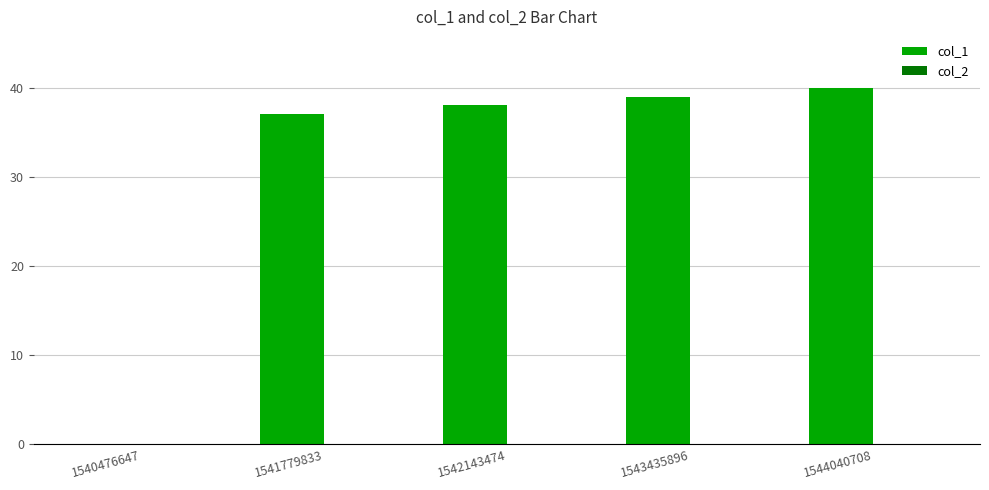

How many distinct data groups are displayed?

1